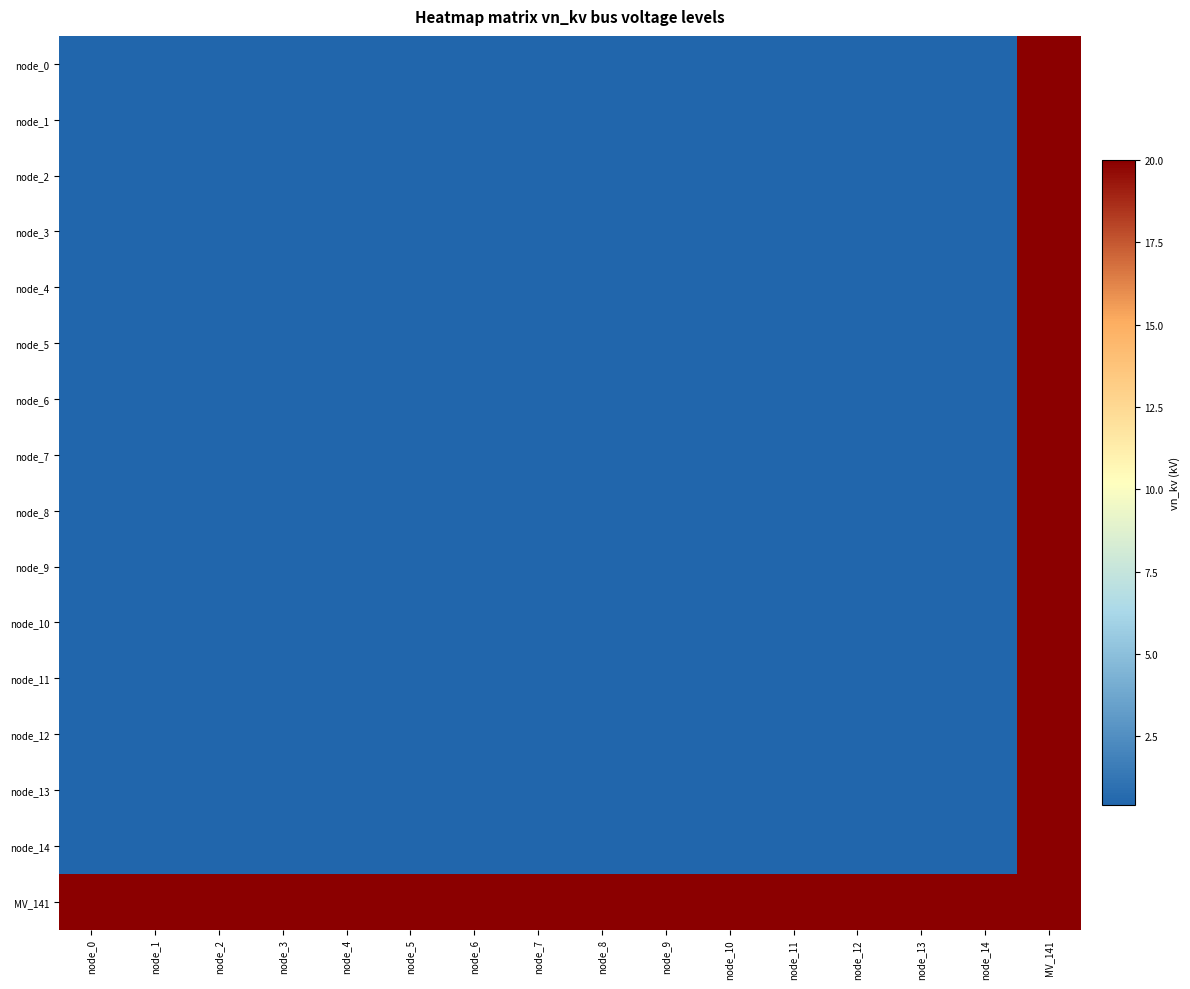

What is the smallest value displayed?

0.4